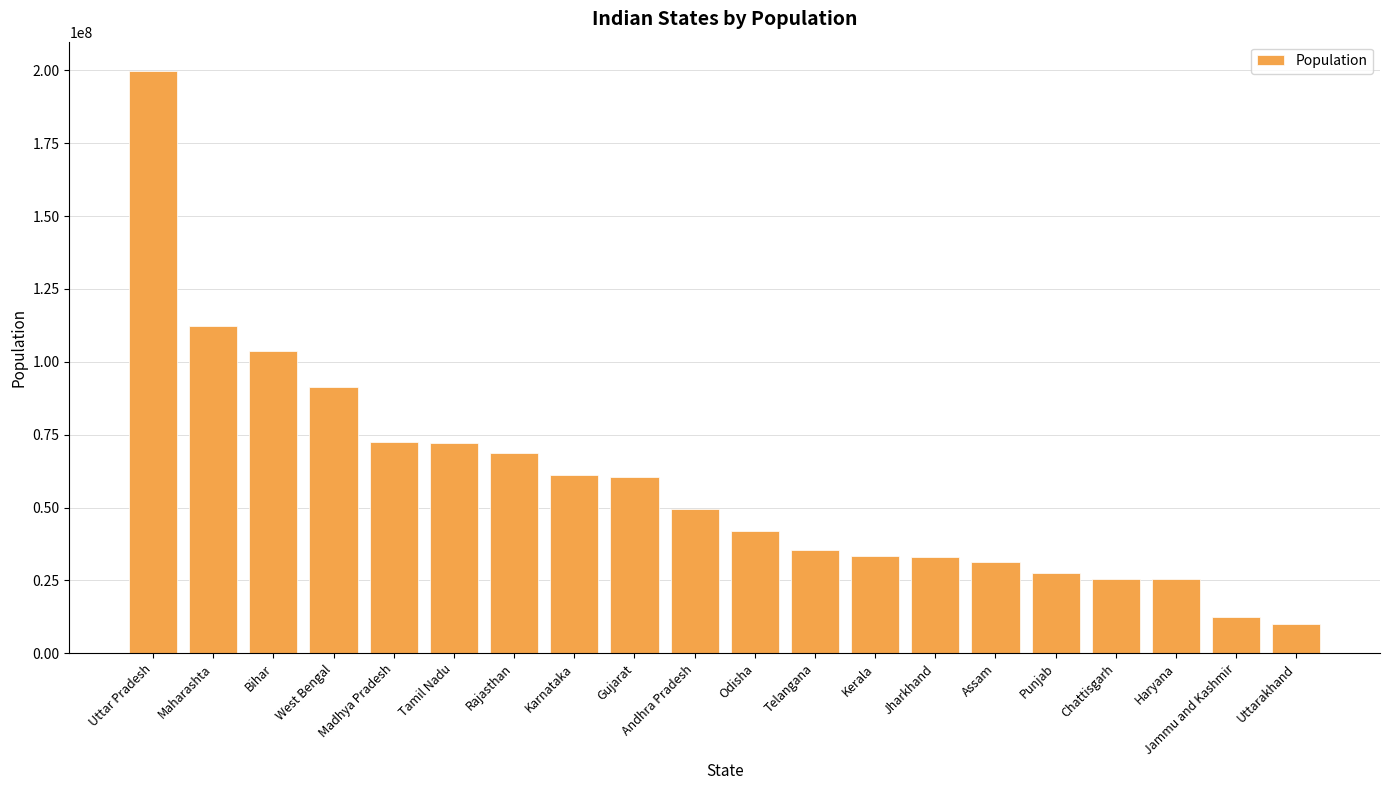

How many bars are there in total?

20